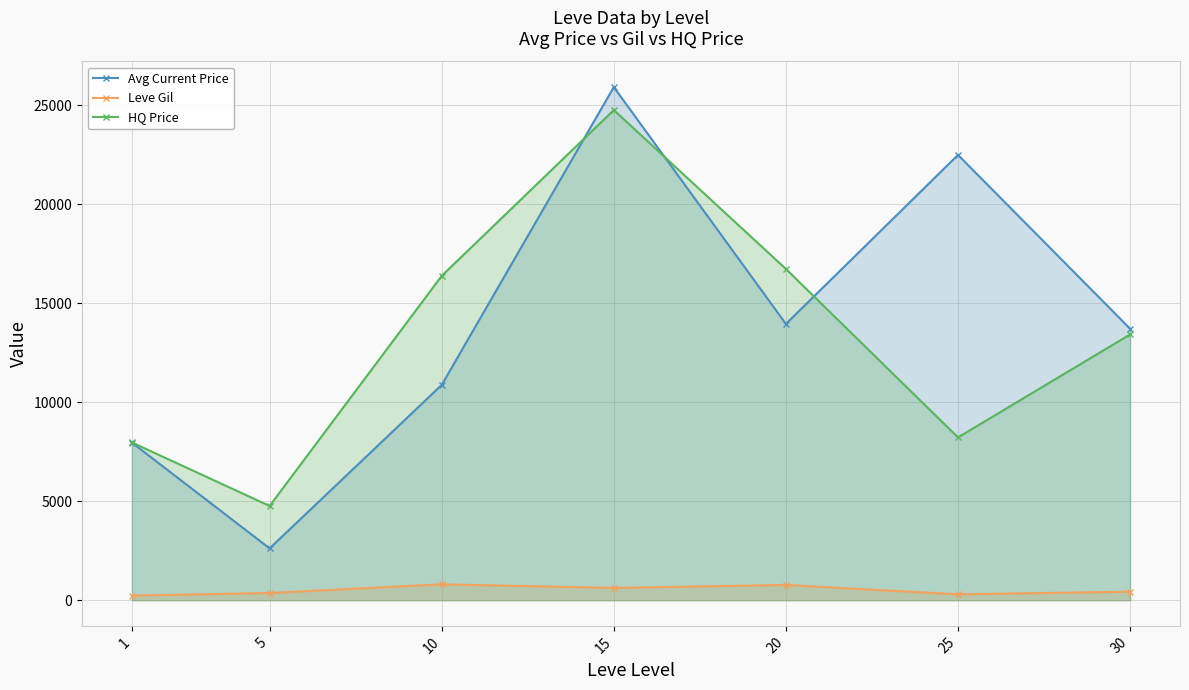

True or false: Leve Gil has a value of 363.3 at 5.

True